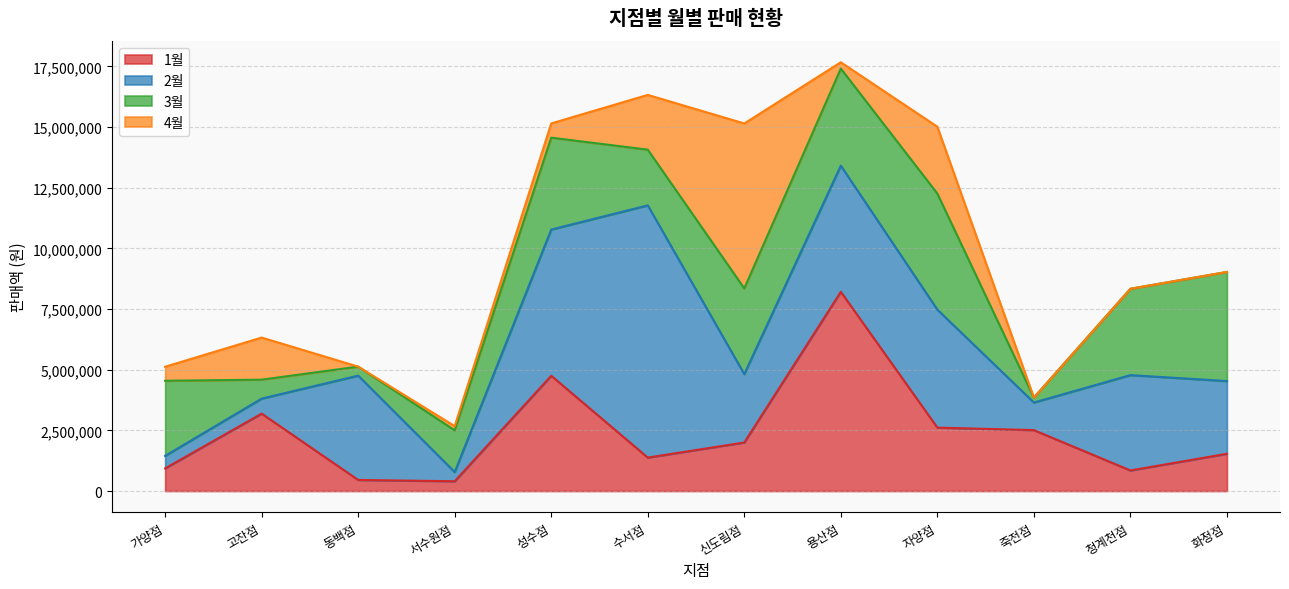

True or false: 3월 has more than 0 interior local peaks.

True